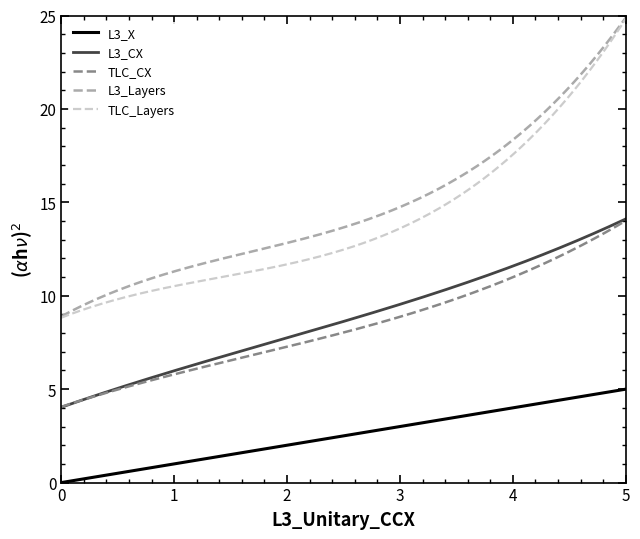

Which series has the largest total across all categories?

L3_Layers